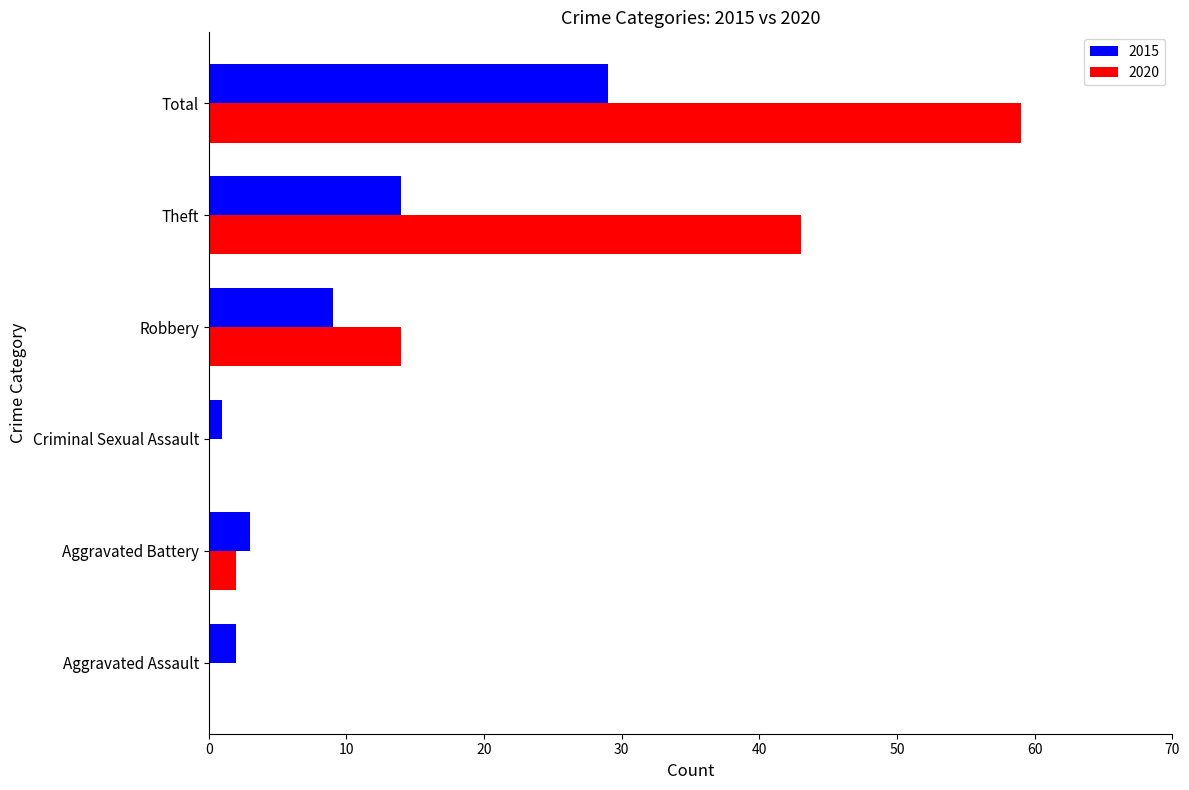

What is the sum of the 2020 values at Theft and Aggravated Assault?

43